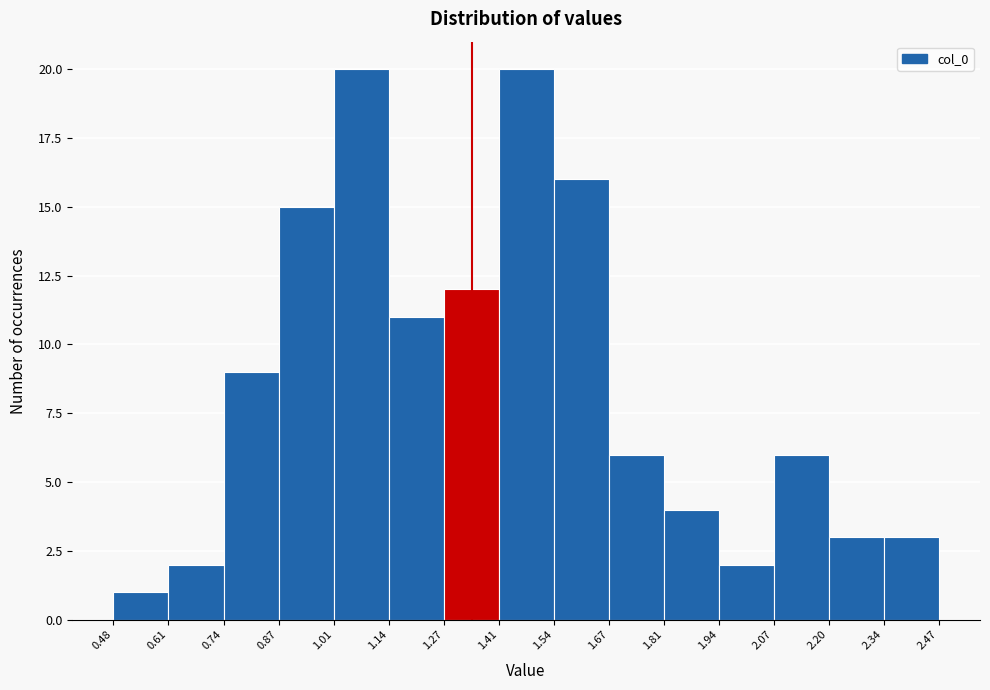

Reading left to right, list every bar in this chart as the range it spans on the x-axis followed by its height. The values are not printed on the chart, so give them approximately, as read against the axis.

0.48 to 0.61: 1
0.61 to 0.74: 2
0.74 to 0.87: 9
0.87 to 1.01: 15
1.01 to 1.14: 20
1.14 to 1.27: 11
1.27 to 1.41: 12
1.41 to 1.54: 20
1.54 to 1.67: 16
1.67 to 1.81: 6
1.81 to 1.94: 4
1.94 to 2.07: 2
2.07 to 2.20: 6
2.20 to 2.34: 3
2.34 to 2.47: 3